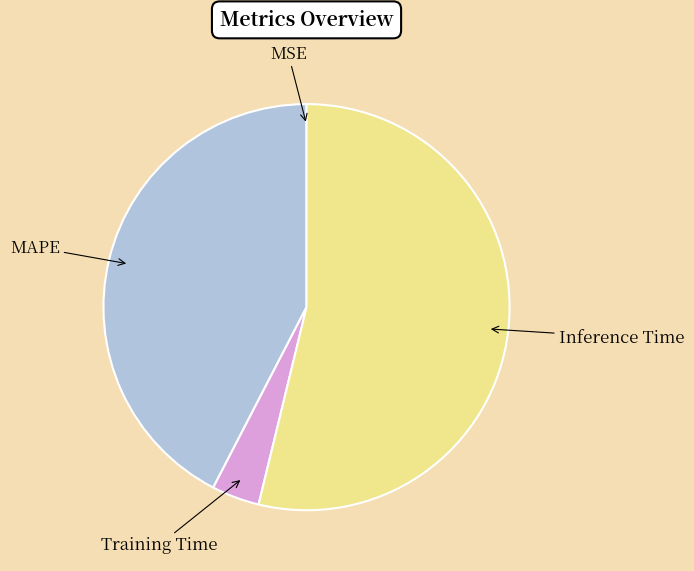

Which slice represents more than half of the pie?

Inference Time